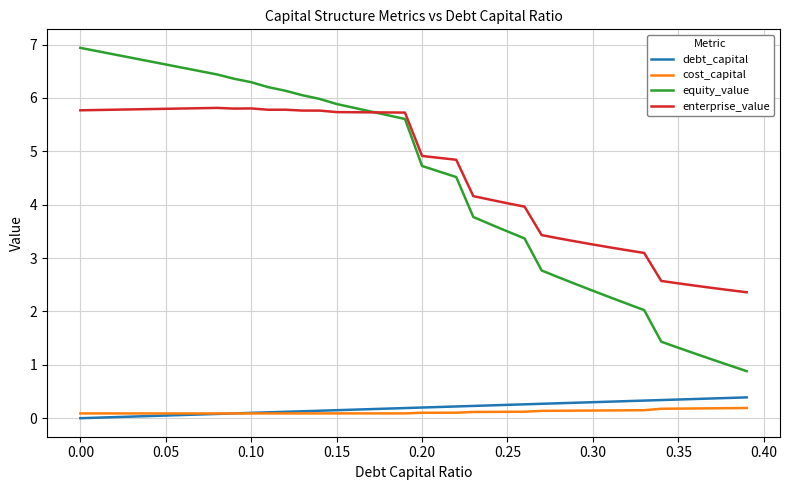

Which series has the widest spread of values?

equity_value